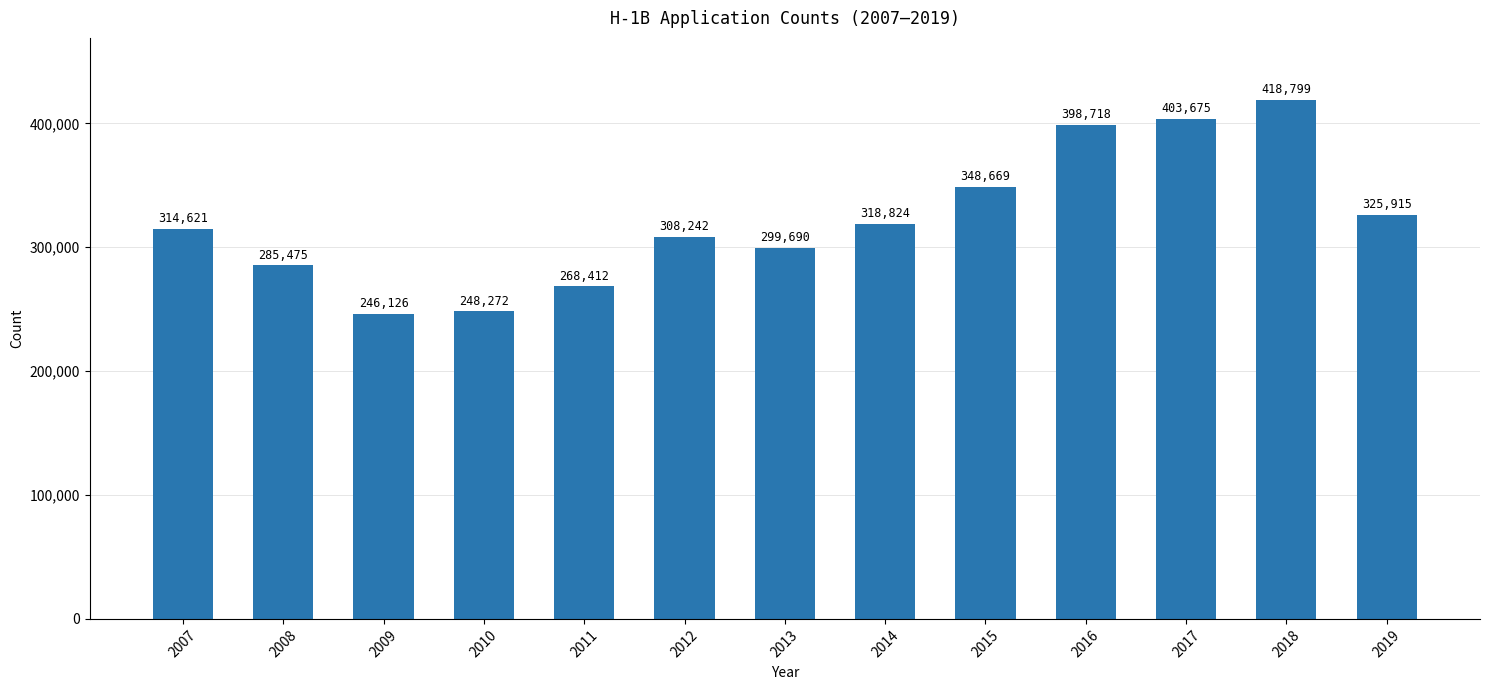

Reading left to right, what are all the values shown in this chart?

2007=314621	2008=285475	2009=246126	2010=248272	2011=268412	2012=308242	2013=299690	2014=318824	2015=348669	2016=398718	2017=403675	2018=418799	2019=325915